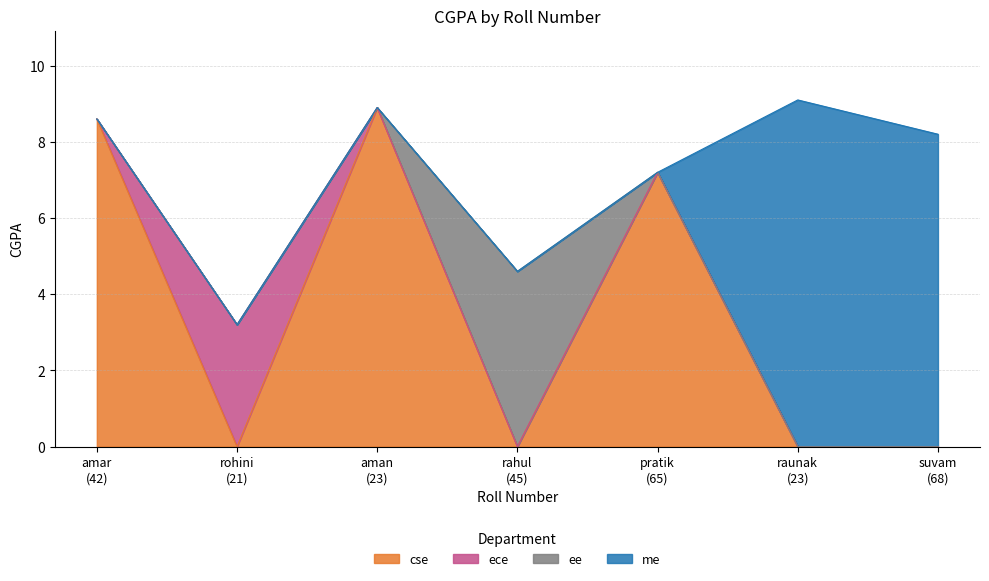

Rank the categories by value from lowest to highest.

rohini (21), rahul (45), pratik (65), suvam (68), amar (42), aman (23), raunak (23)